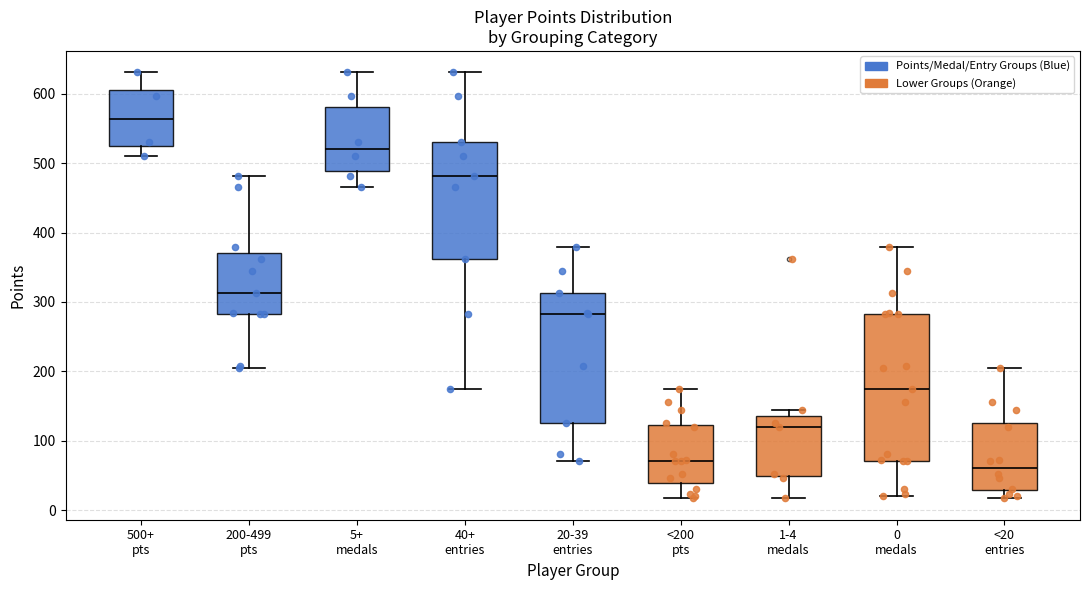

Which box is the tallest, from its lower edge to its upper edge?

0 medals